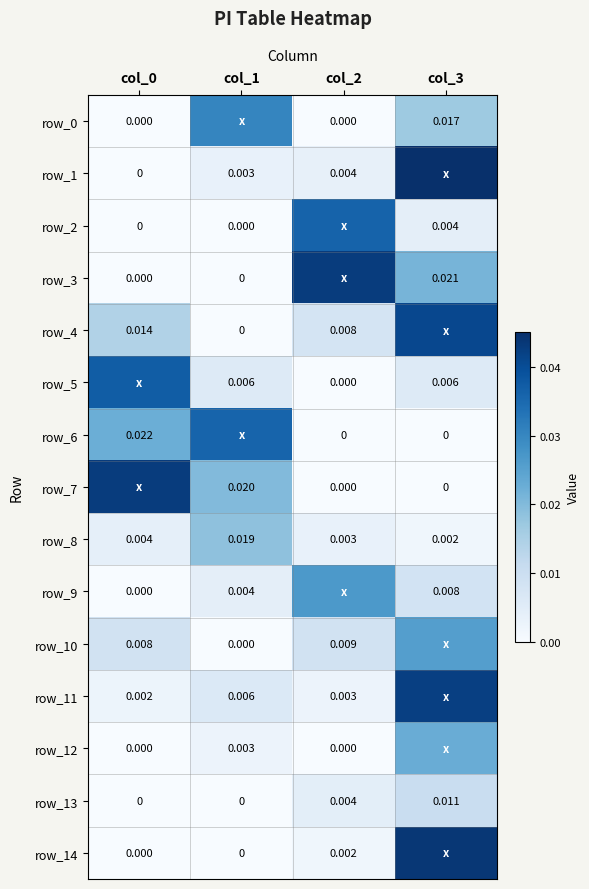

Which series has the widest spread of values?

row_1